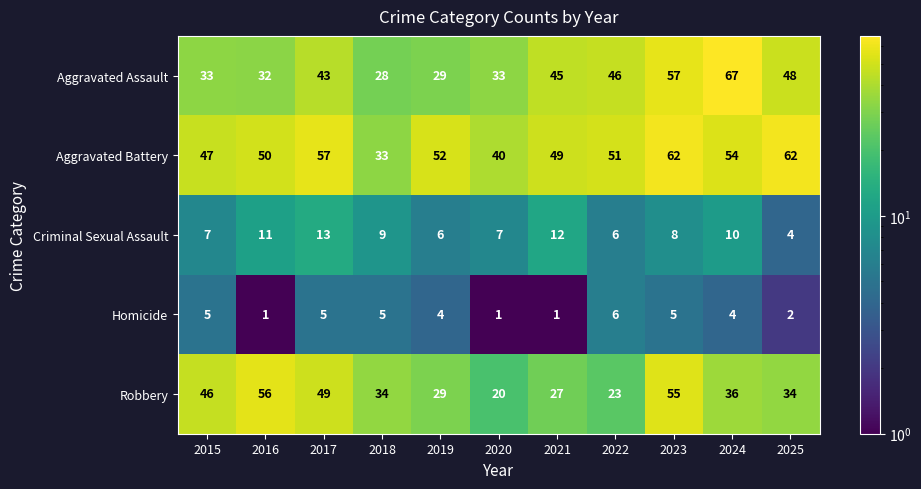

Which series changed the most between 2020 and 2021?

Aggravated Assault